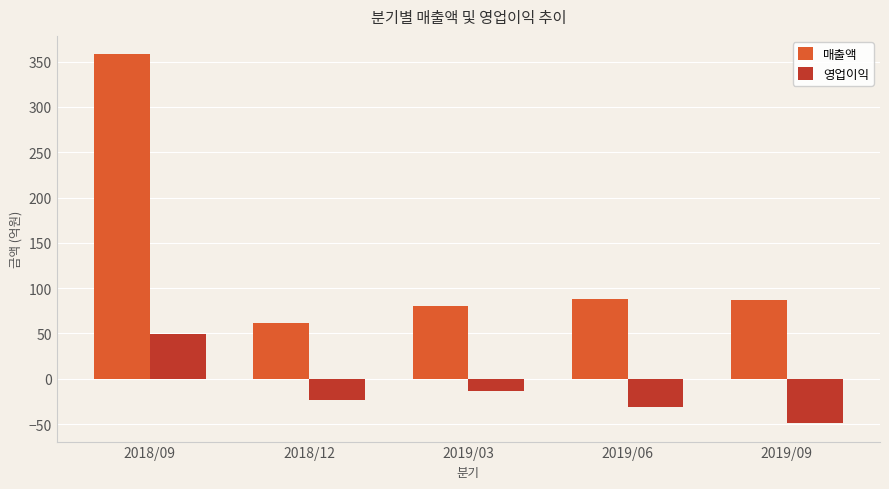

Are the bars grouped side by side (vs. stacked)?

Yes